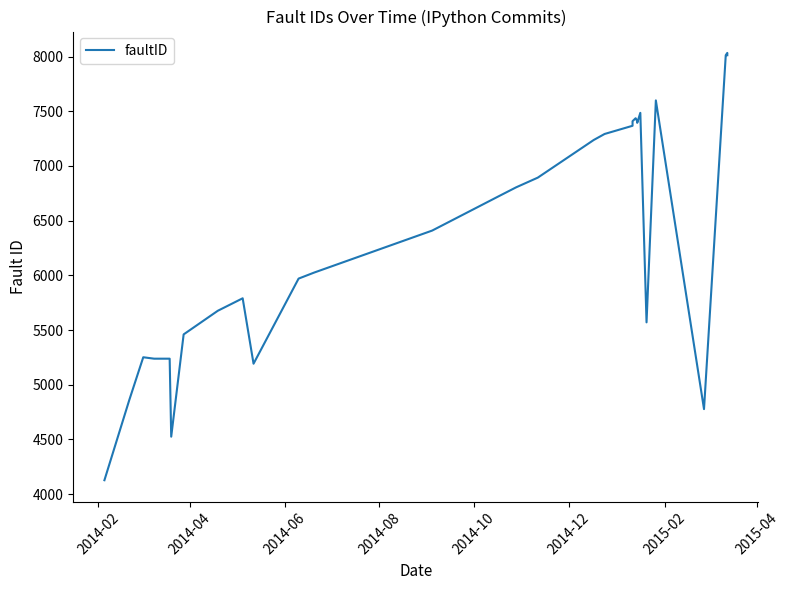

How many series are shown in this chart?

1